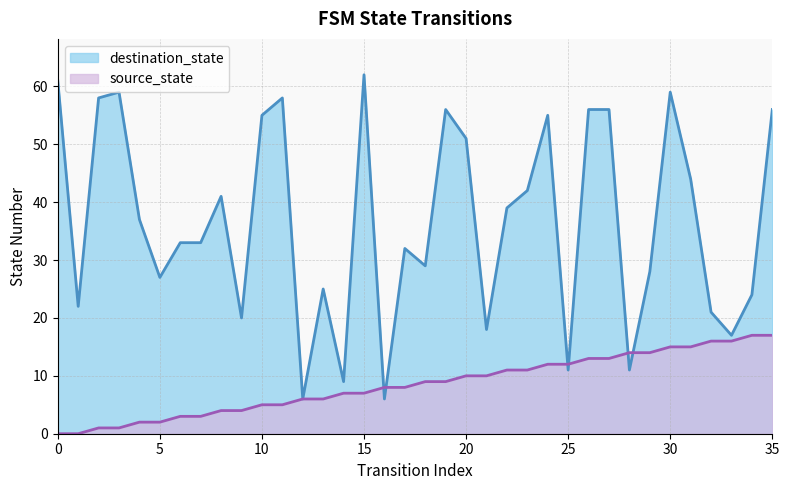

Reading right to left, list all the values displayed in this chart.

source_state: 35=17	34=17	33=16	32=16	31=15	30=15	29=14	28=14	27=13	26=13	25=12	24=12	23=11	22=11	21=10	20=10	19=9	18=9	17=8	16=8	15=7	14=7	13=6	12=6	11=5	10=5	9=4	8=4	7=3	6=3	5=2	4=2	3=1	2=1	1=0	0=0
destination_state: 35=56	34=24	33=17	32=21	31=44	30=59	29=28	28=11	27=56	26=56	25=11	24=55	23=42	22=39	21=18	20=51	19=56	18=29	17=32	16=6	15=62	14=9	13=25	12=6	11=58	10=55	9=20	8=41	7=33	6=33	5=27	4=37	3=59	2=58	1=22	0=61